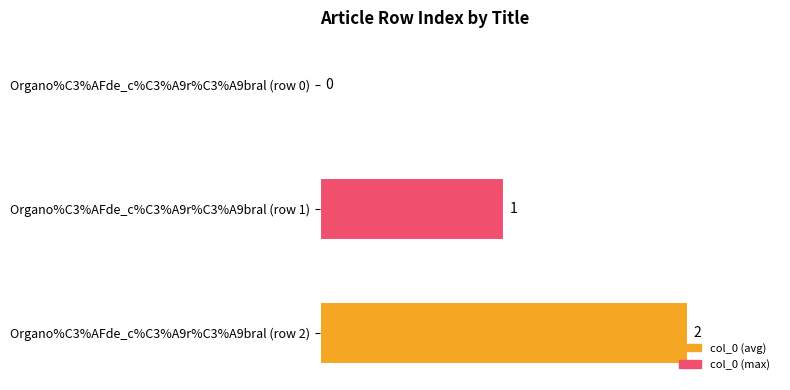

What is the maximum value shown in the chart?

2